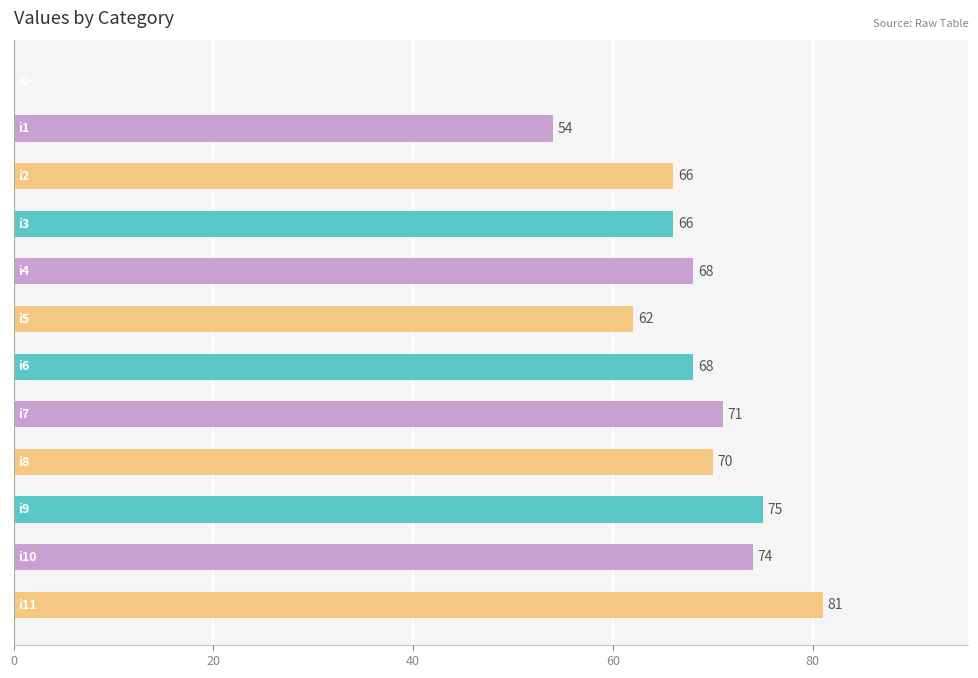

Are the bars horizontal?

Yes